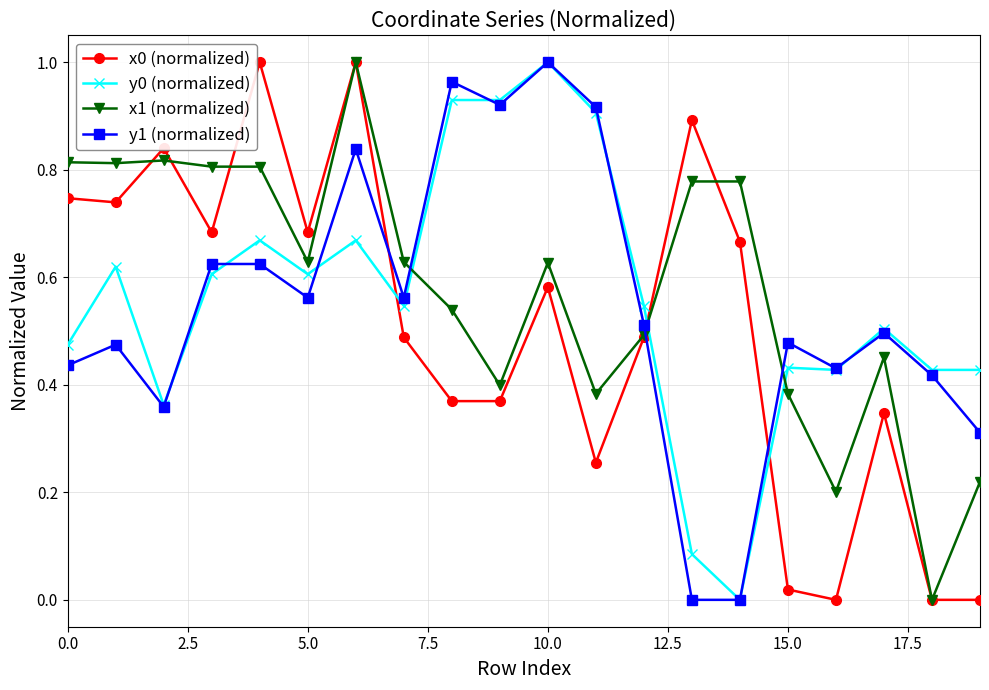

True or false: x1 (normalized) and y0 (normalized) intersect in this chart.

True